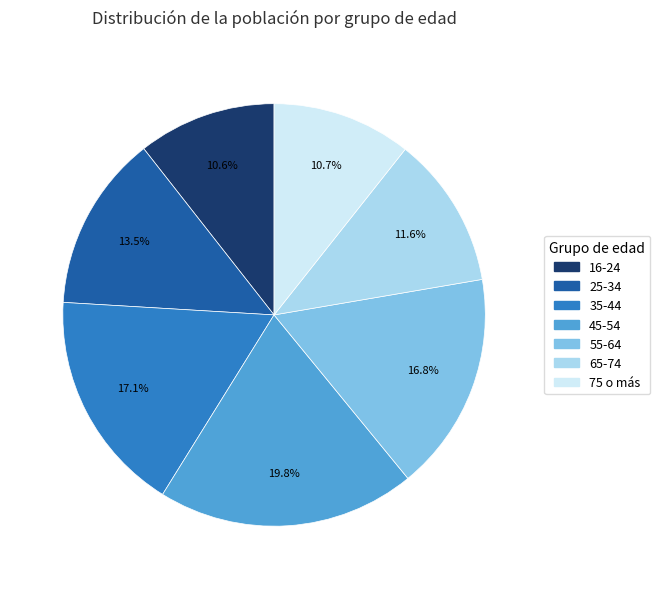

To the nearest percent, what is the difference between the largest and smallest slice percentages?

9%